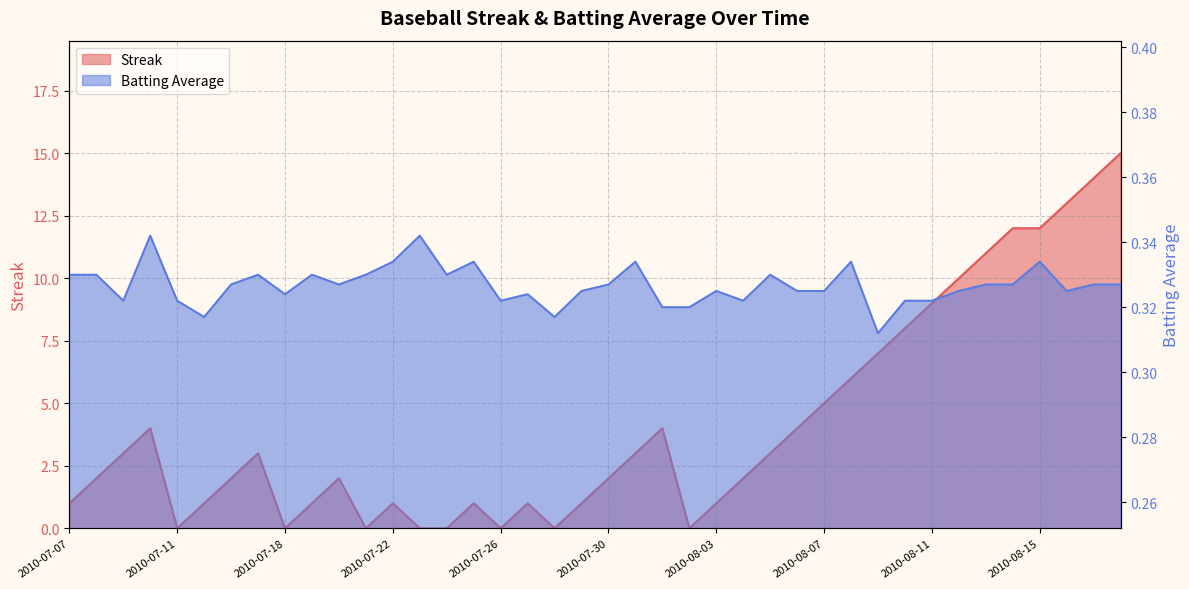

Where is the first local maximum for Streak?

2010-07-10